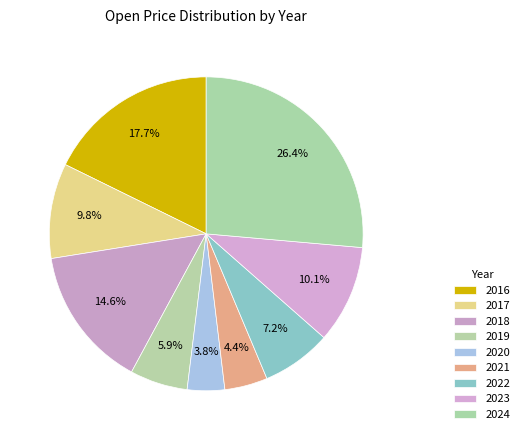

Does 2017 represent more than half of the total?

No